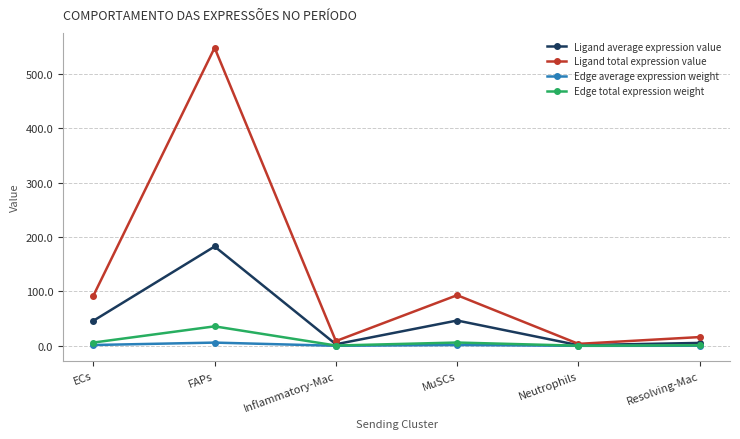

In Ligand total expression value, how many points are lower than both neighbors (excluding endpoints)?

2